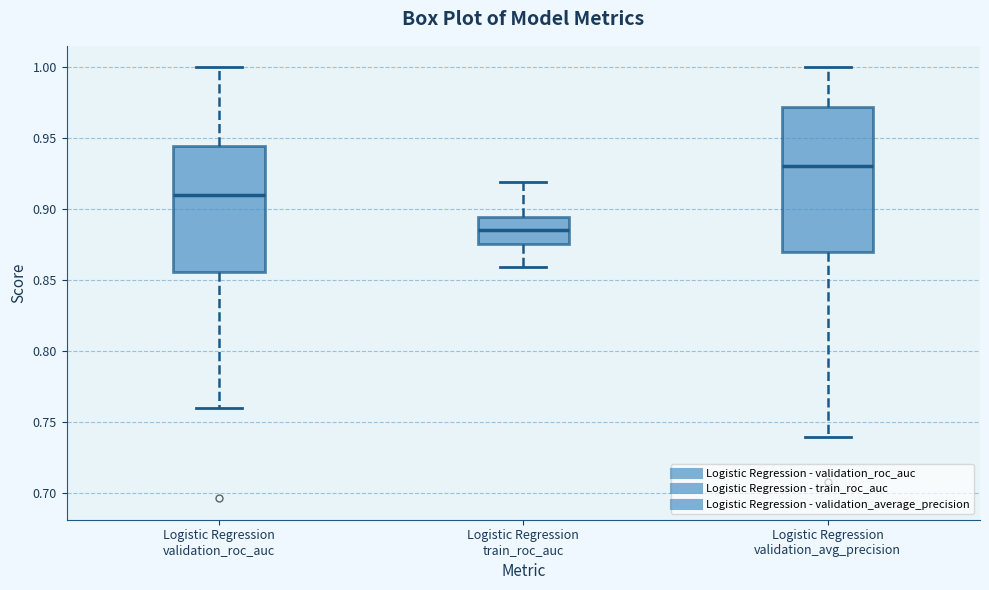

Which box is the tallest, from its lower edge to its upper edge?

Logistic Regression validation_avg_precision